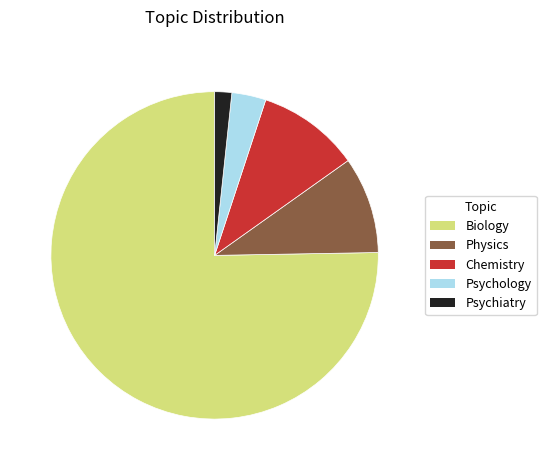

Does Biology represent more than half of the total?

Yes